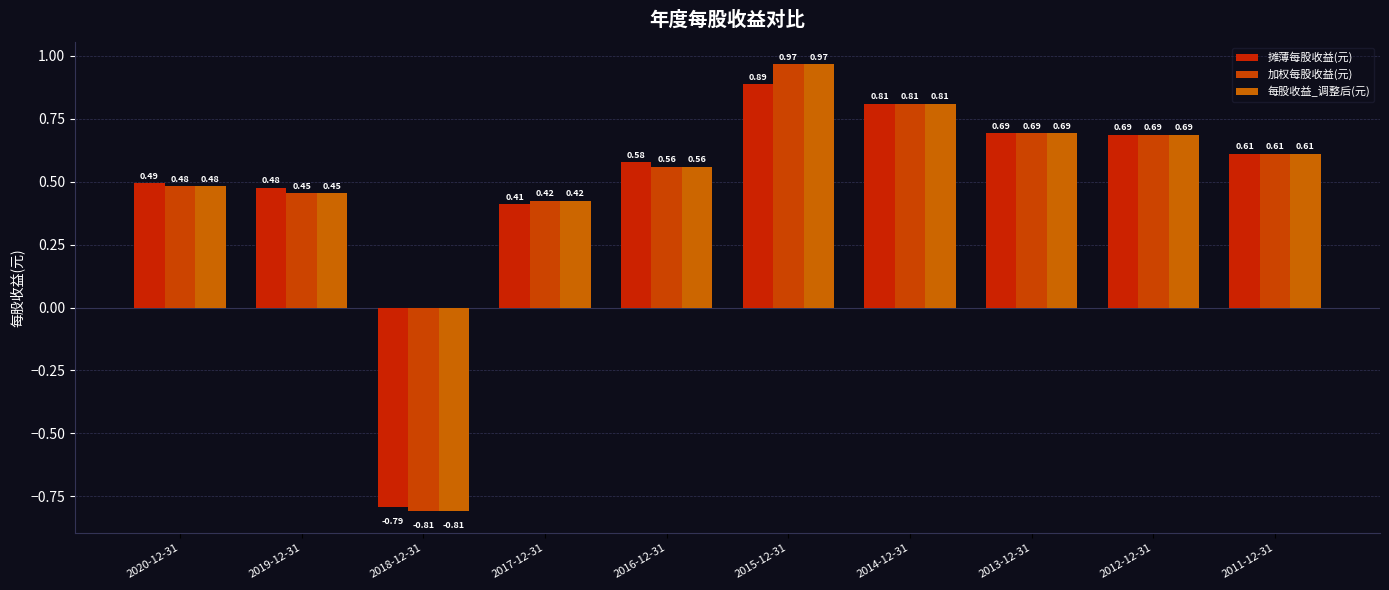

How many groups of bars are there?

10